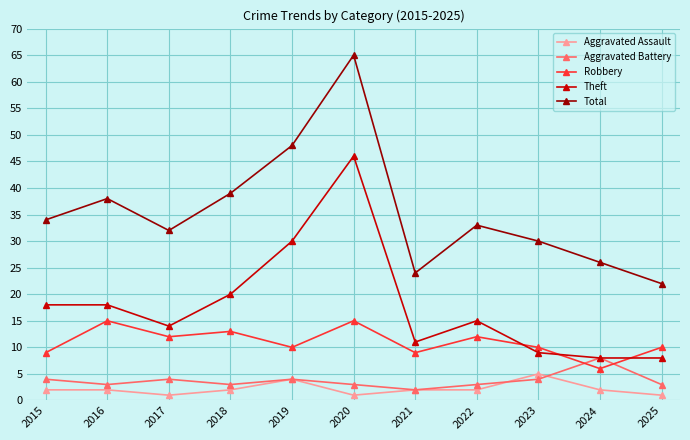

What is the spread (max minus min) of values at 2021?

22